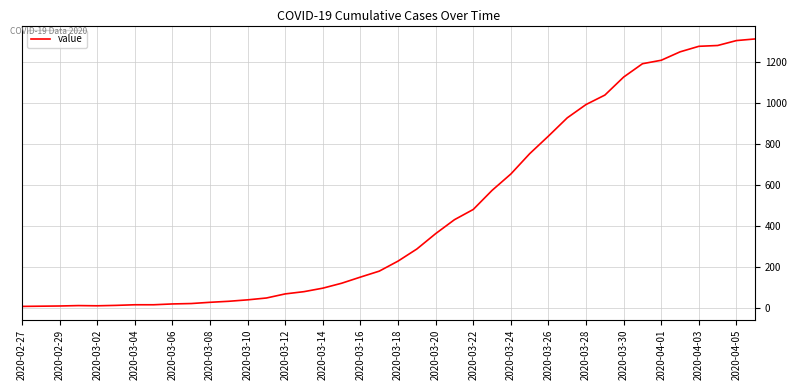

What is the maximum value shown in the chart?

1313